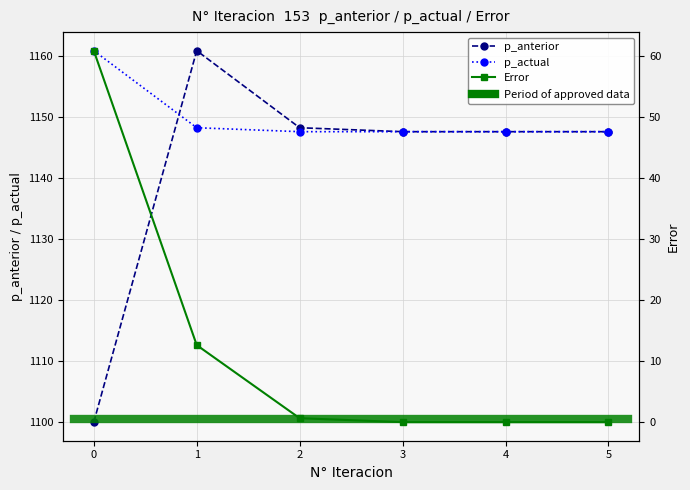

The value of p_anterior at 3 is 1147.6. True or false?

True